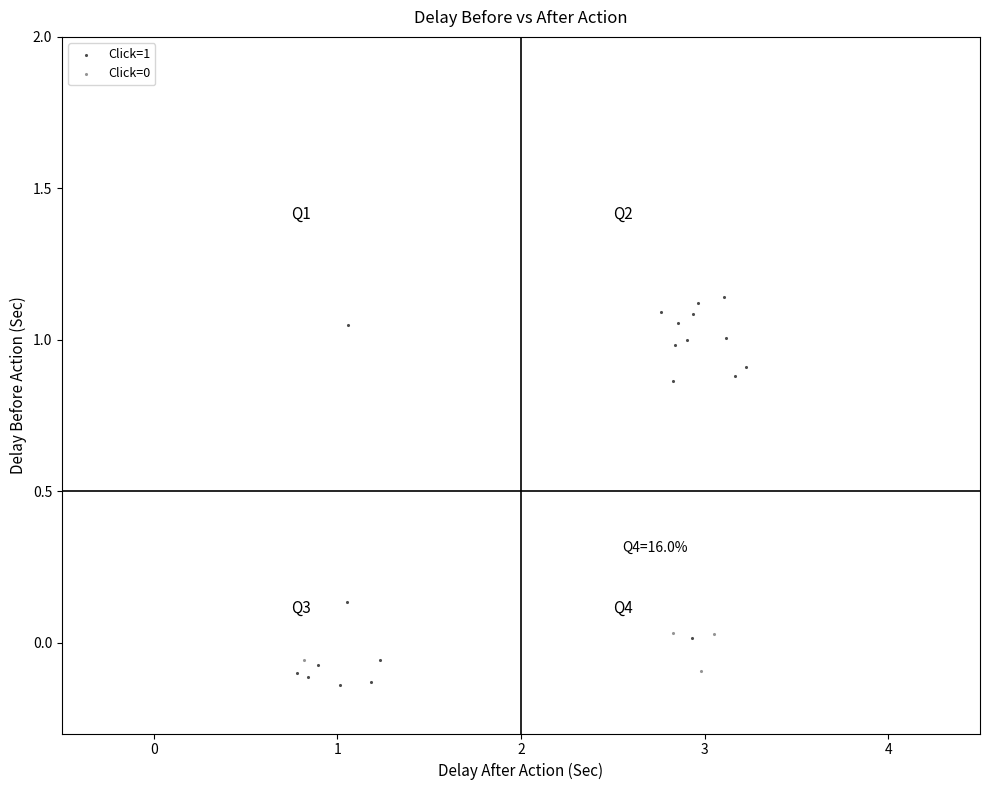

Which series contains the highest Y value?

Click=1